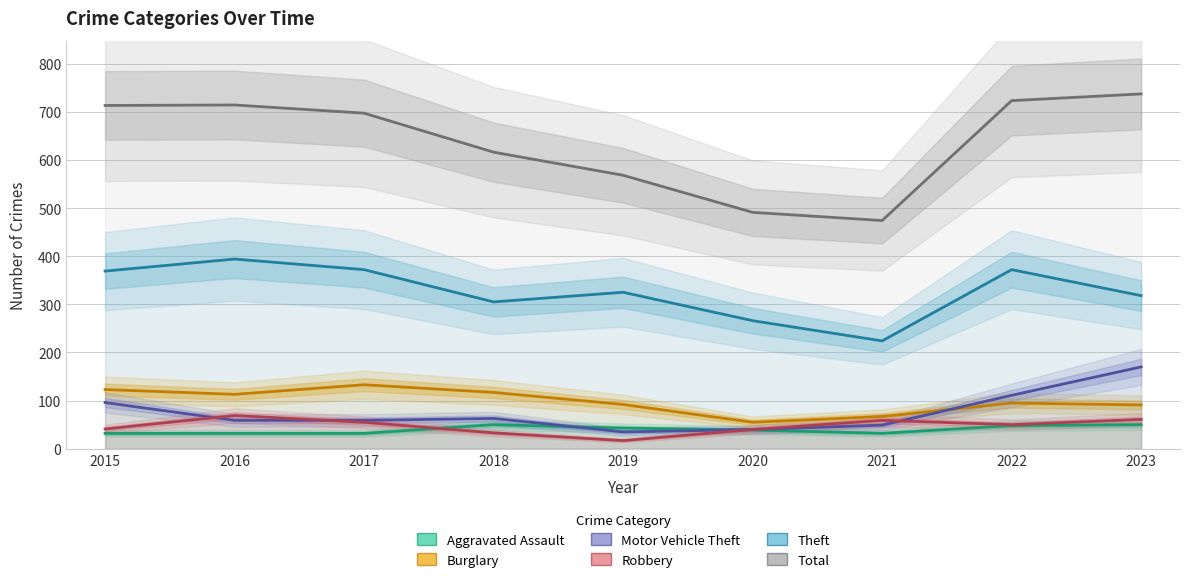

What is the value of the Motor Vehicle Theft point at the 8th from the left?

111